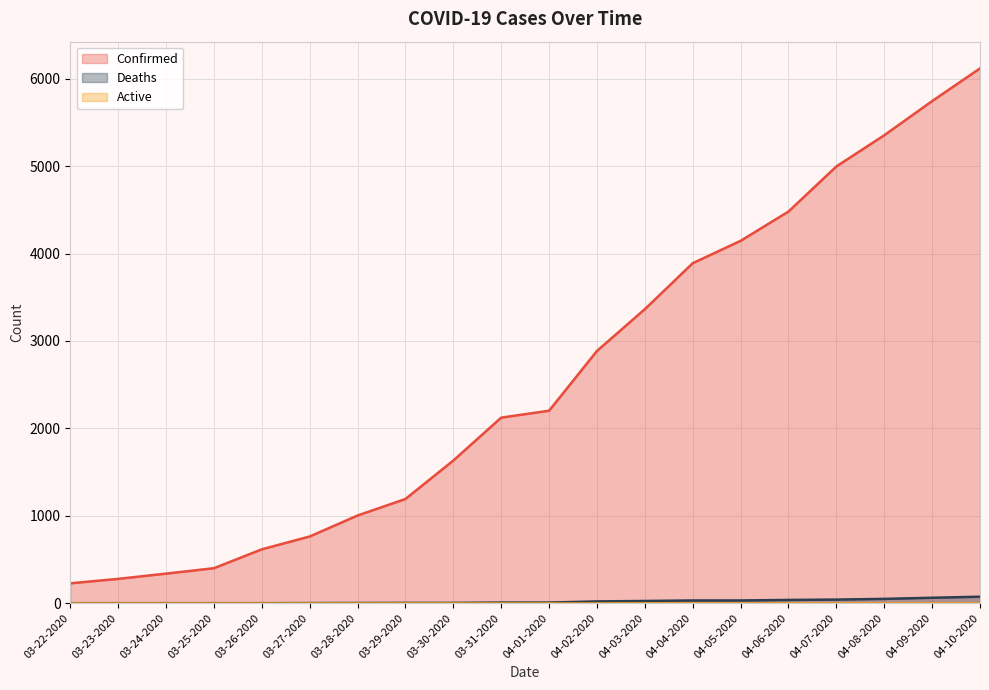

Which series has the largest total across all categories?

Confirmed